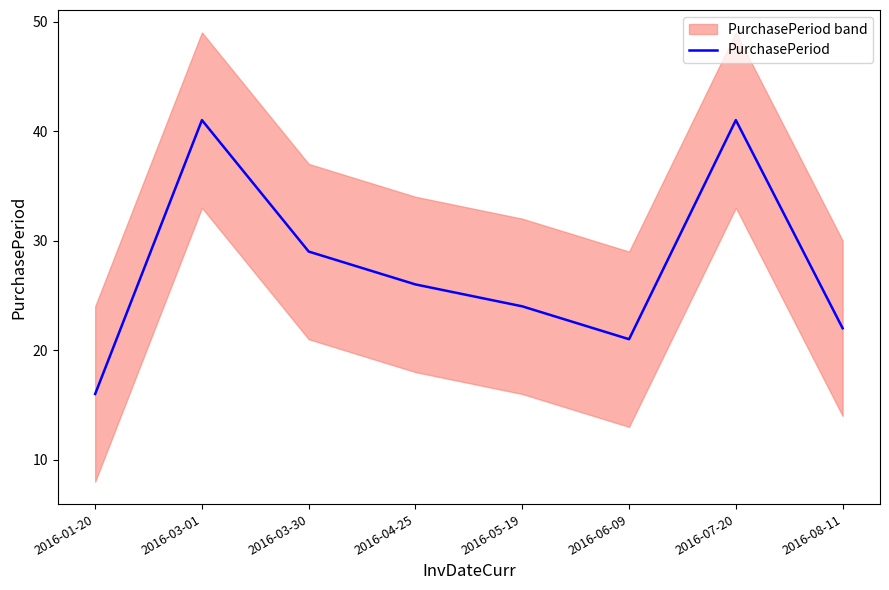

What is the difference between the maximum and minimum values?

25